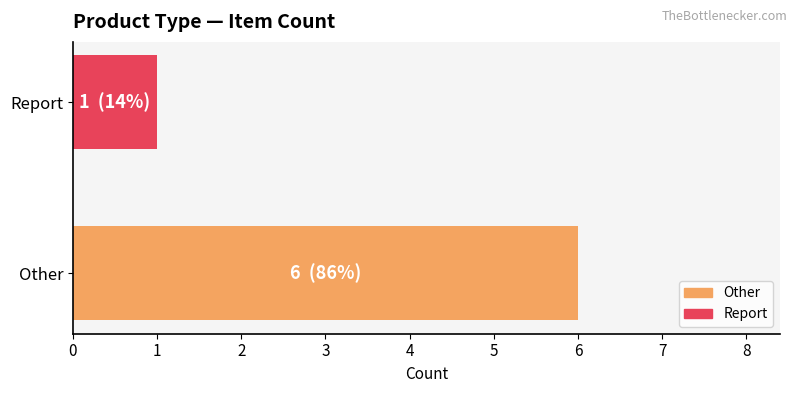

What is the average value?

4